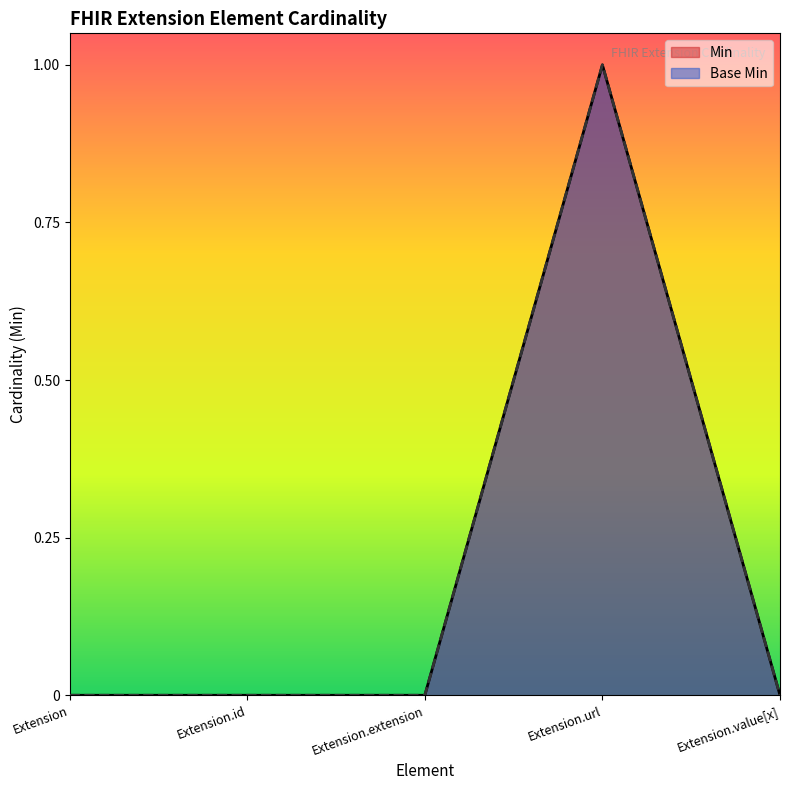

What is the label of the 1st point from the right?

Extension.value[x]